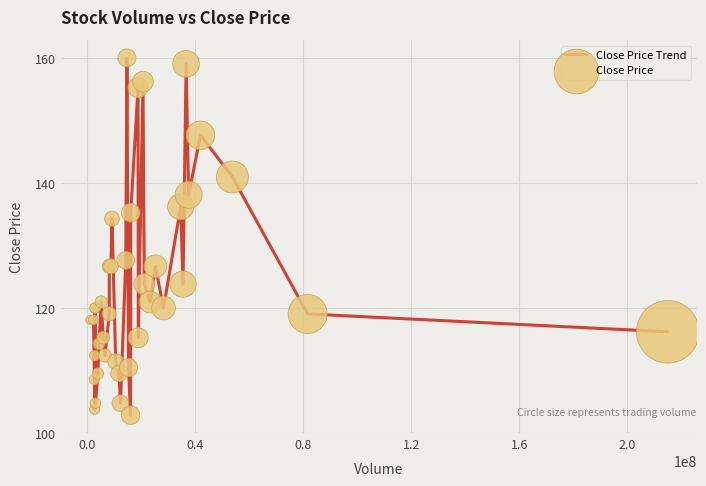

What is the greatest value displayed?

160.0